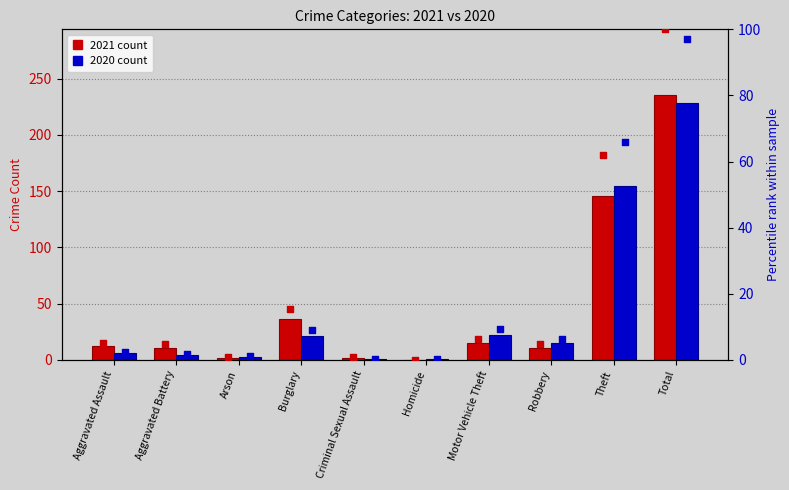

Which series has the widest spread of Y values?

pct 2021